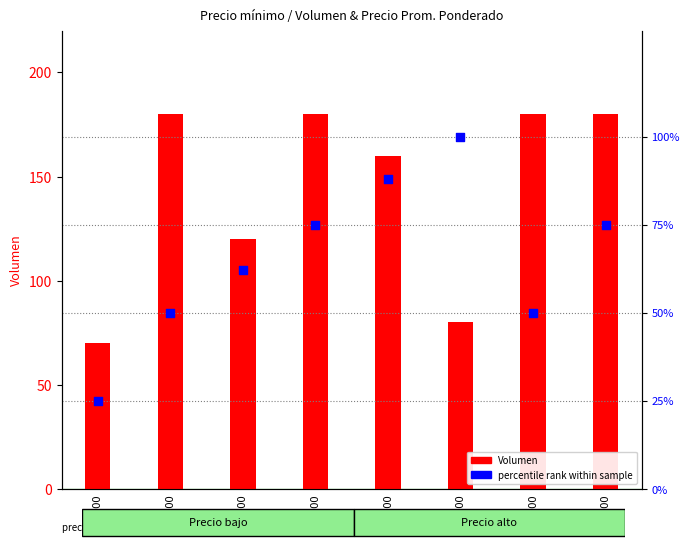

Which series has the widest spread of Y values?

Volumen